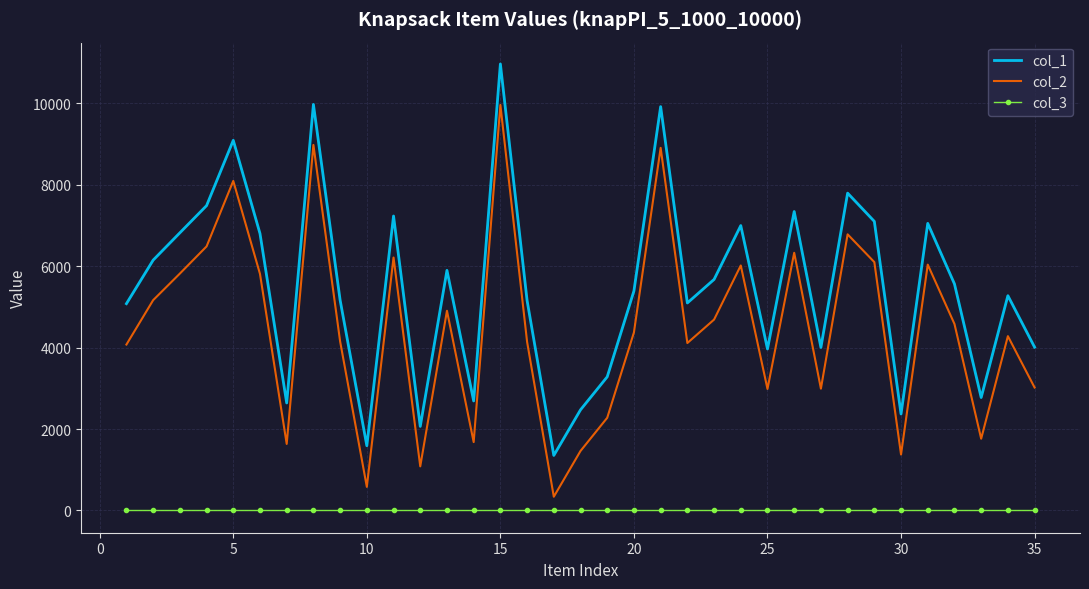

Which series has the largest total across all categories?

col_1